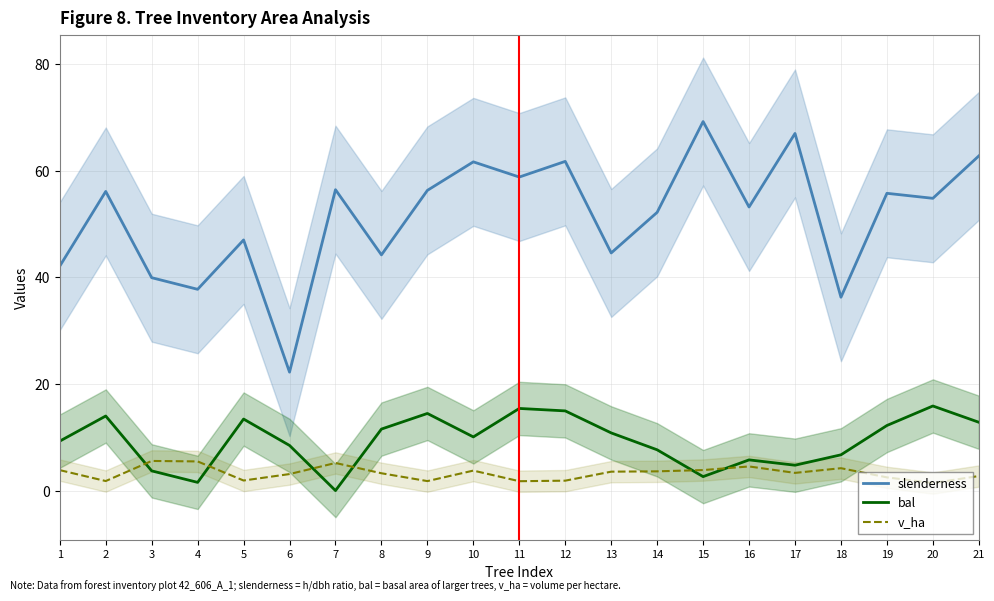

Is it true that bal equals 14.0 at 2?

True